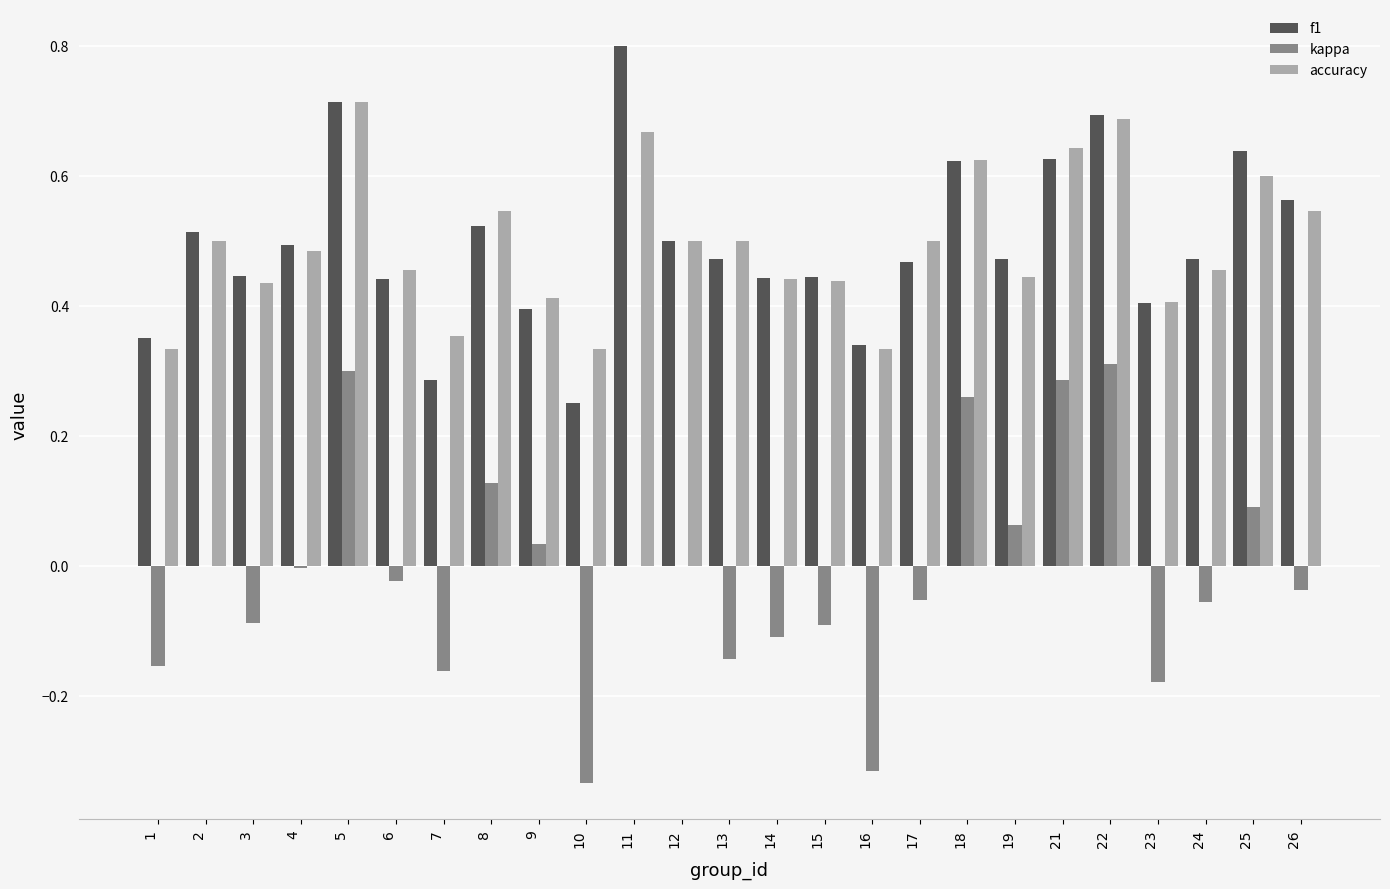

Count the number of data series in this chart.

3